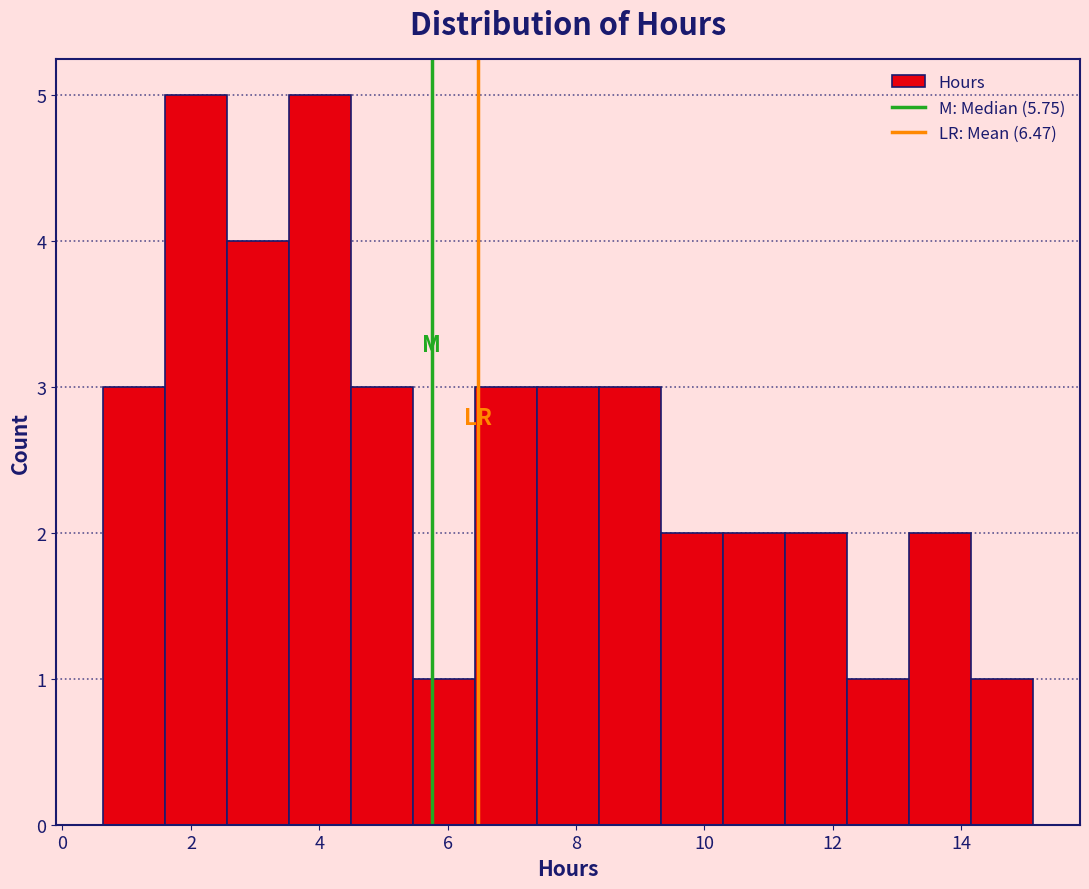

Reading left to right, list every bar in this chart as the range it spans on the x-axis followed by its height. Neither the bar edges nor the heights are printed on the chart, so give them approximately, as read against the axes.

0.6 to 1.6: 3
1.6 to 2.6: 5
2.6 to 3.6: 4
3.6 to 4.4: 5
4.4 to 5.4: 3
5.4 to 6.4: 1
6.4 to 7.4: 3
7.4 to 8.4: 3
8.4 to 9.4: 3
9.4 to 10.2: 2
10.2 to 11.2: 2
11.2 to 12.2: 2
12.2 to 13.2: 1
13.2 to 14.2: 2
14.2 to 15.2: 1